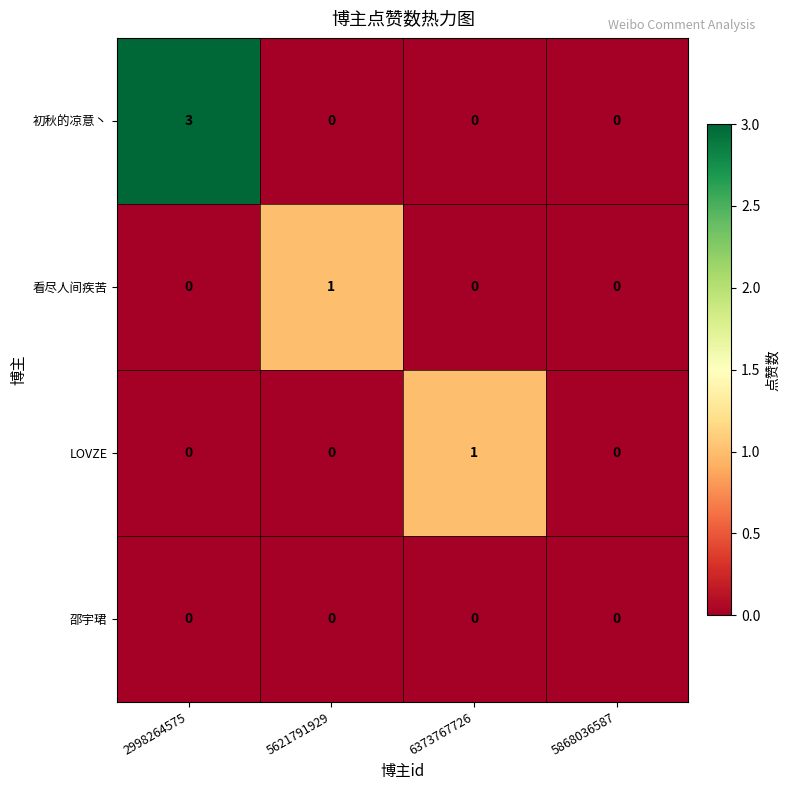

Is it true that 邵宇珺 equals 0 at 5868036587?

True